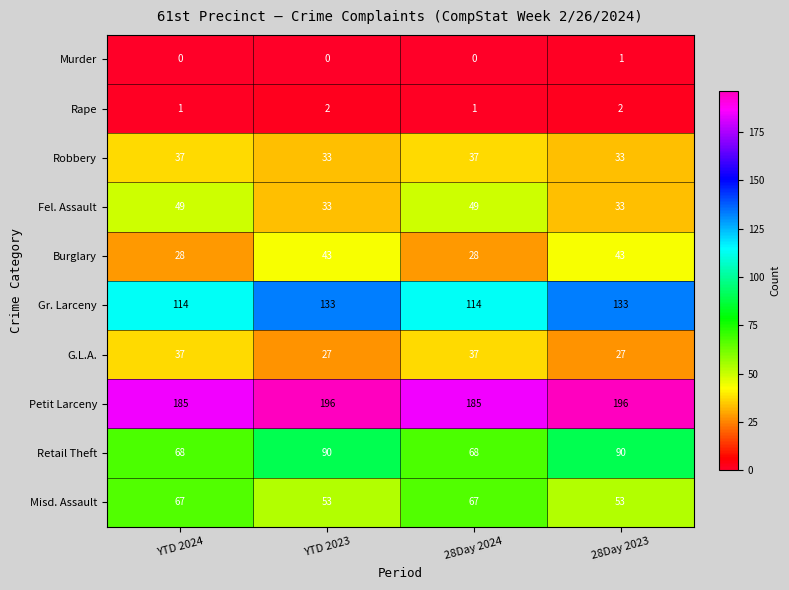

Which series has the widest spread of values?

Retail Theft